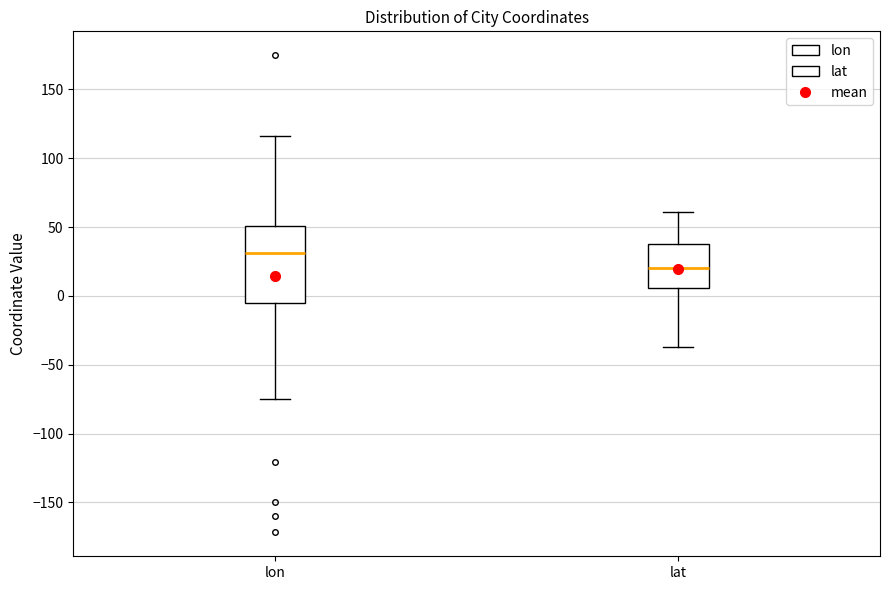

Comparing the boxes themselves (not the whiskers), which one is the tallest?

lon